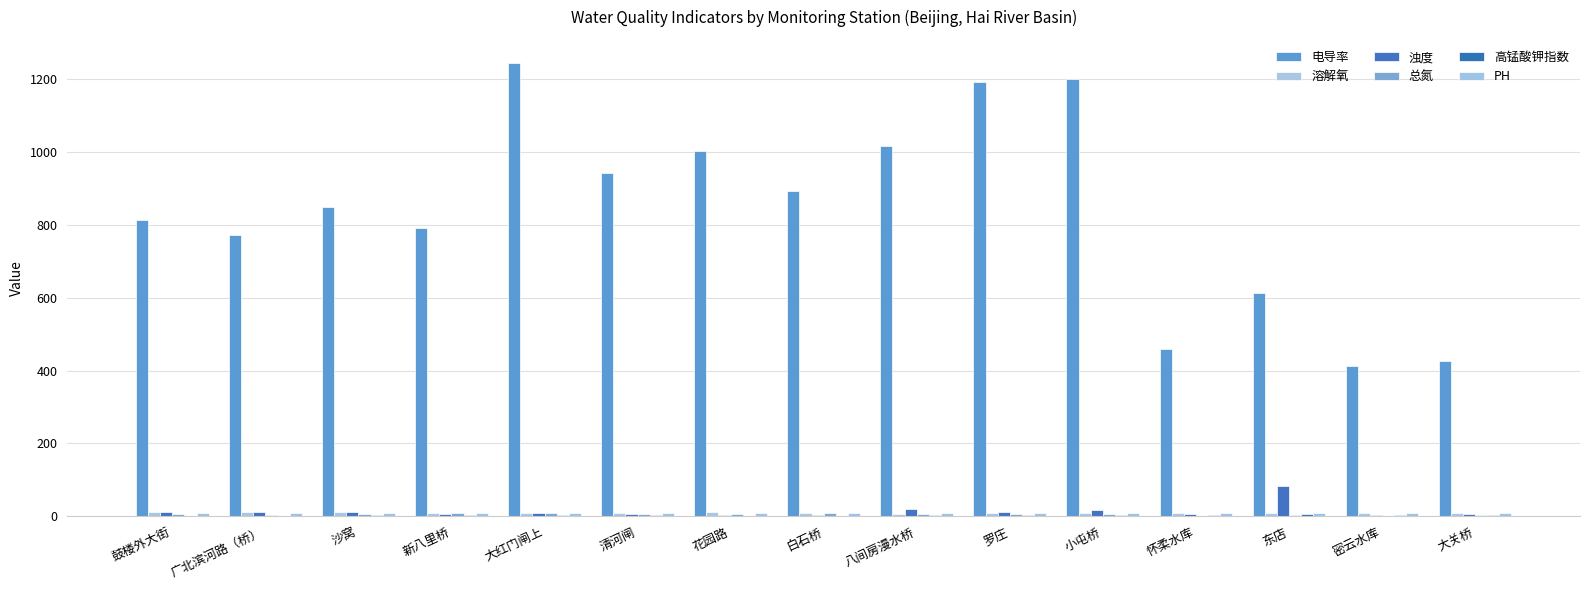

Which has a higher value, 小屯桥 or 白石桥?

小屯桥